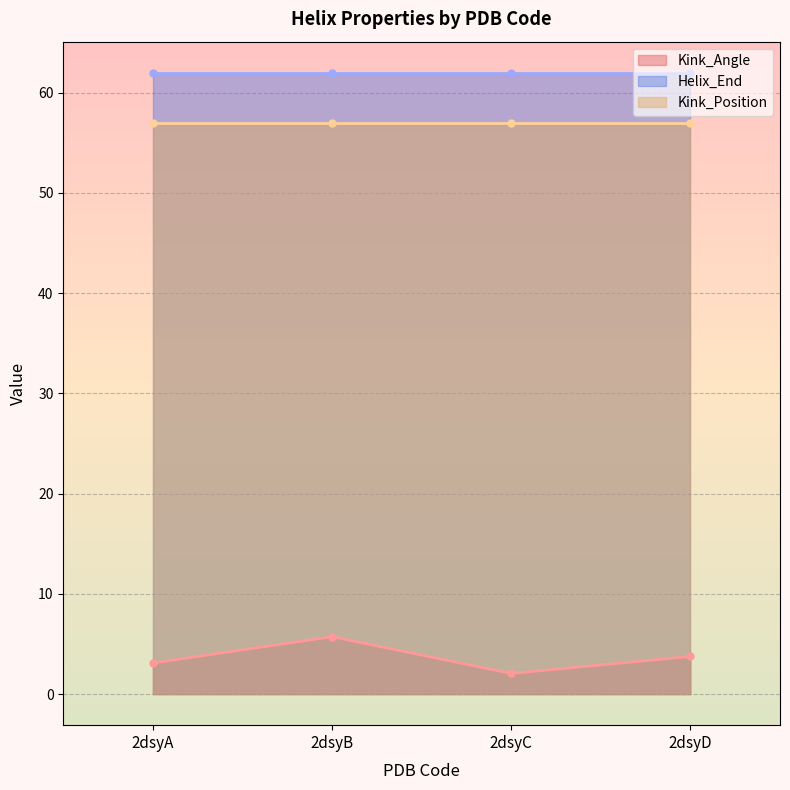

Where is Kink_Angle nearest to the value 3?

2dsyA